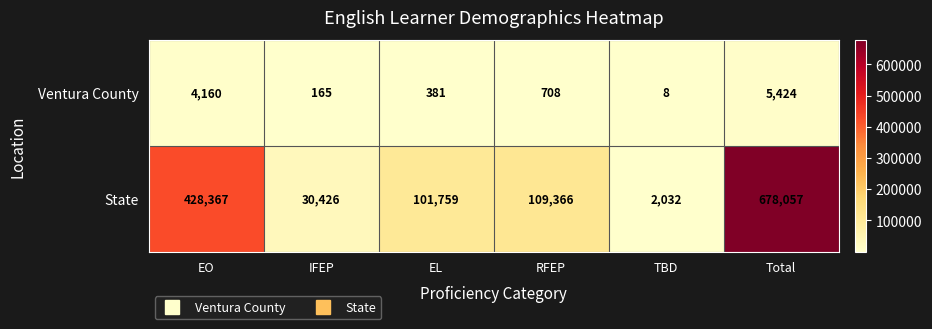

Rank the series by their maximum value, from highest to lowest.

State, Ventura County